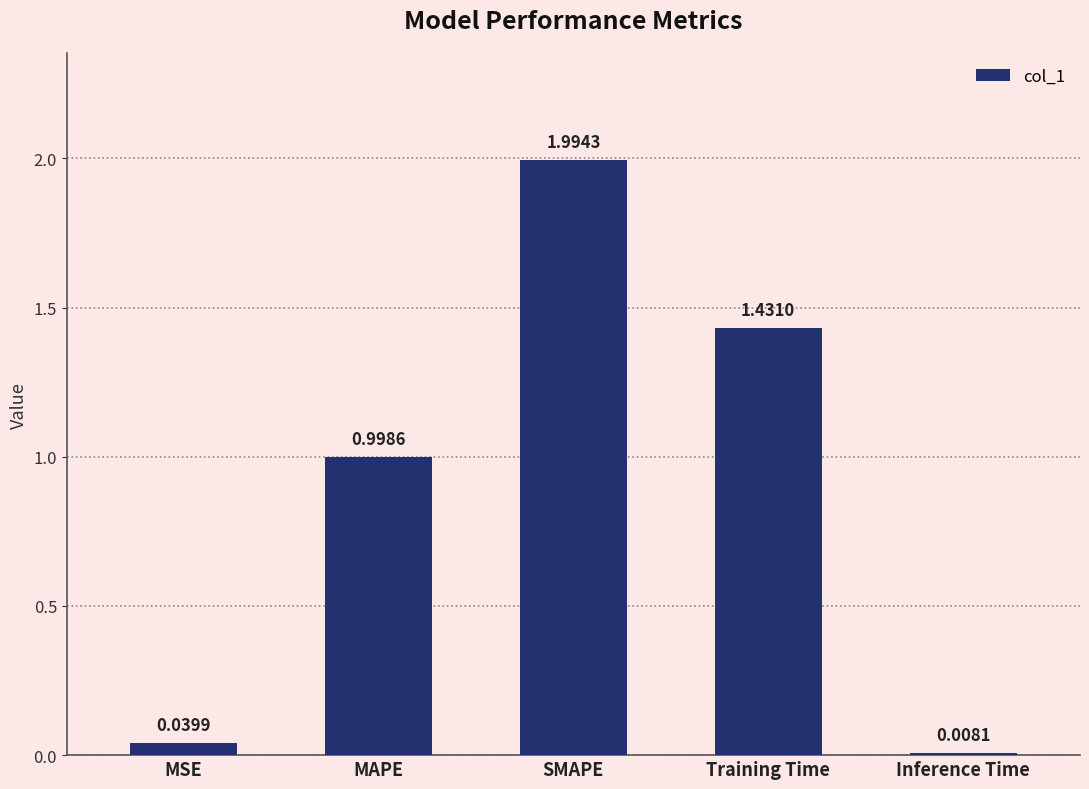

What is the sum of all values?

4.5